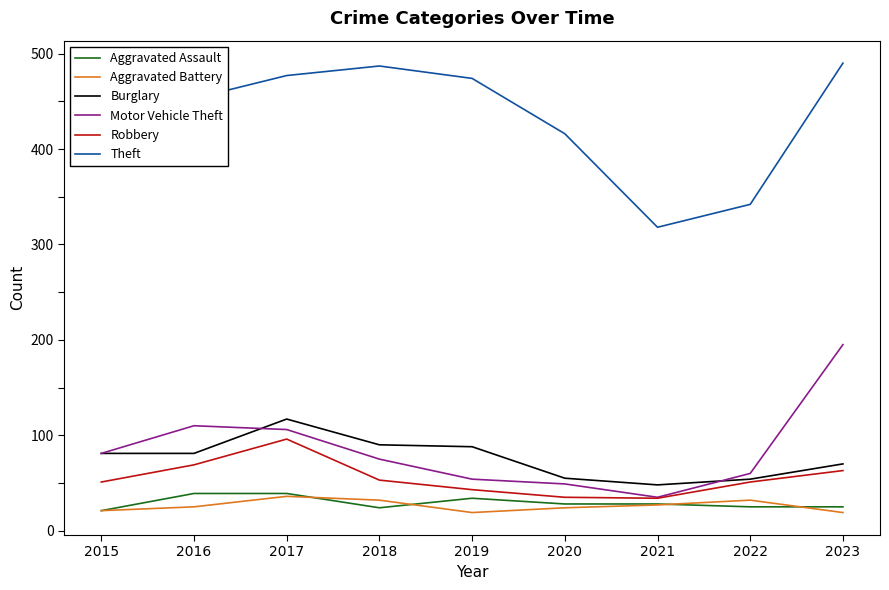

Is the value of Aggravated Battery at 2019 greater than the value of Burglary at 2019?

No